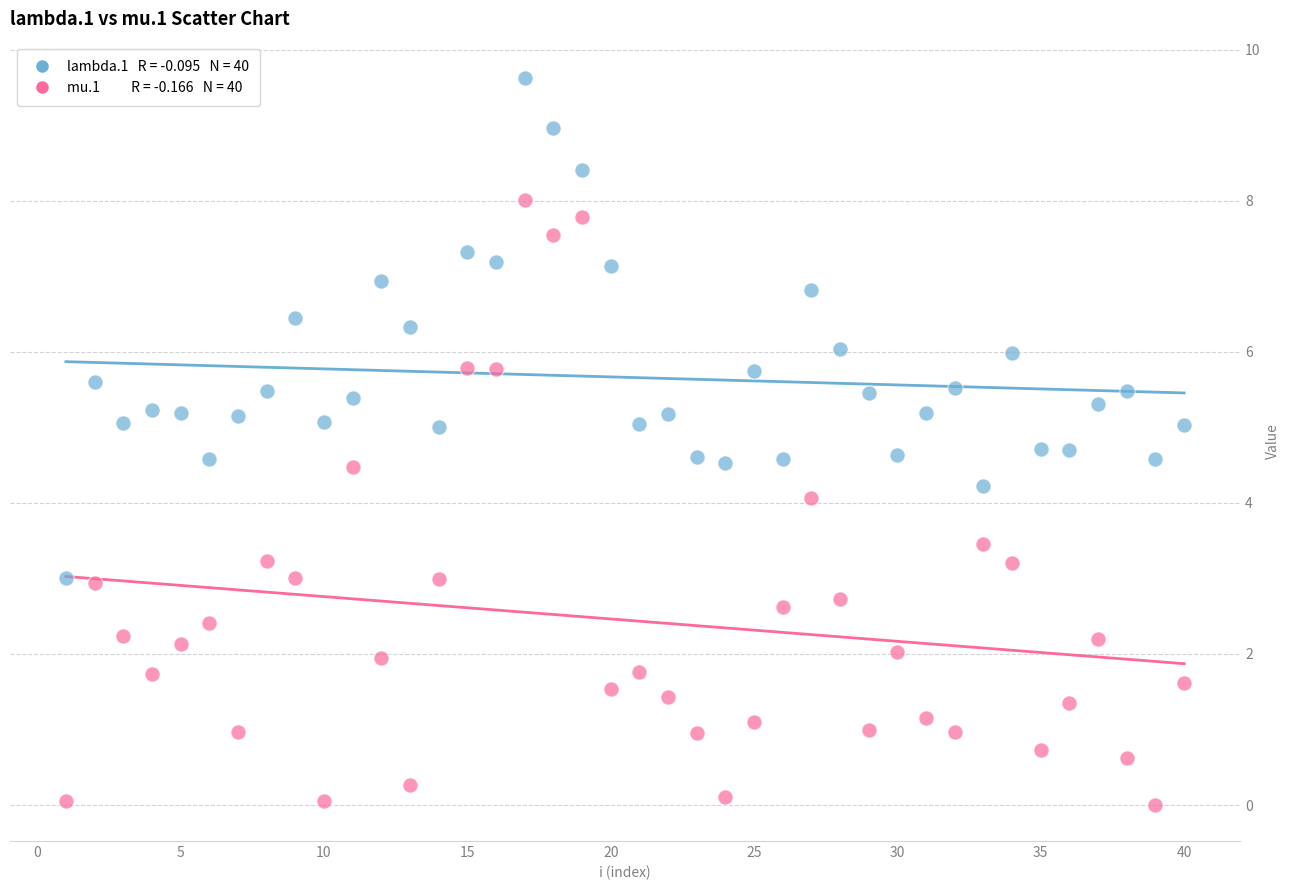

Across all data points, what is the range of Y values (max minus min)?

9.6